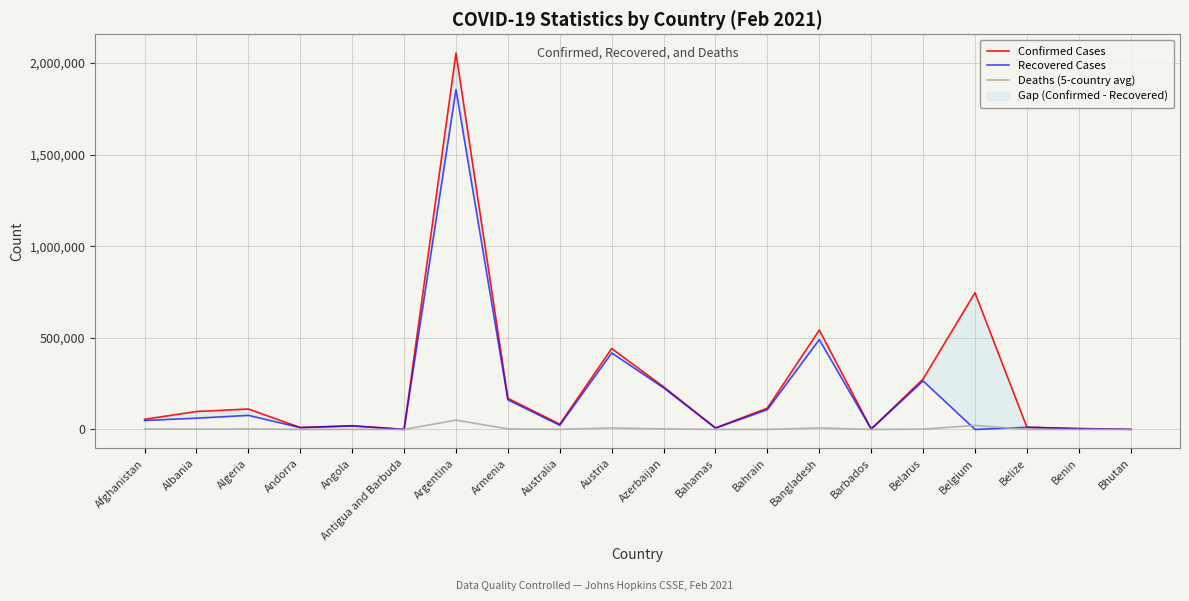

What is the approximate value of Confirmed Cases at Belize, to the nearest 50?

12200